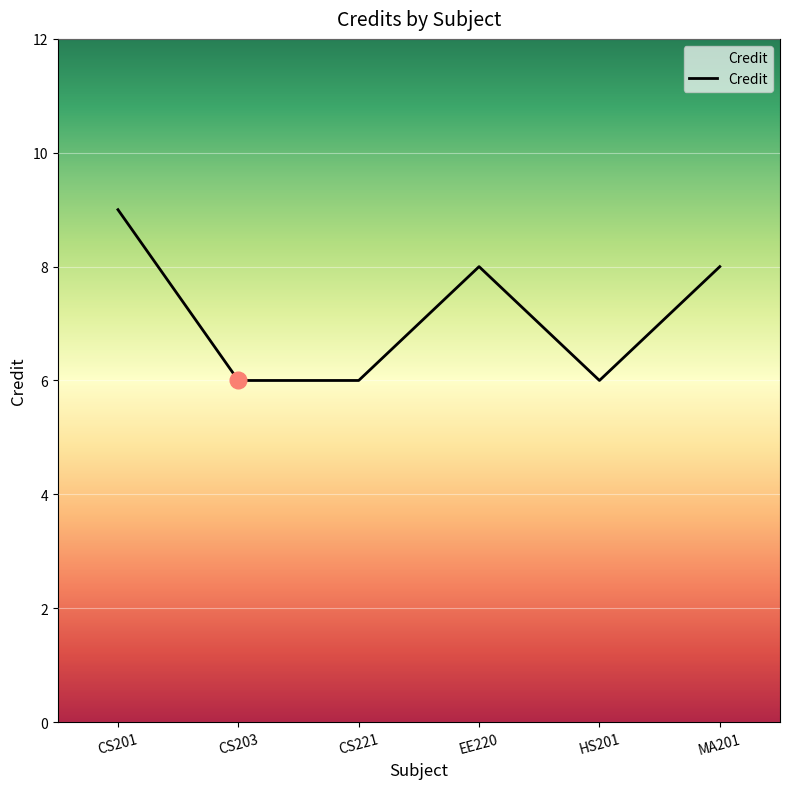

The chart shows a value of 9 at CS201. True or false?

True